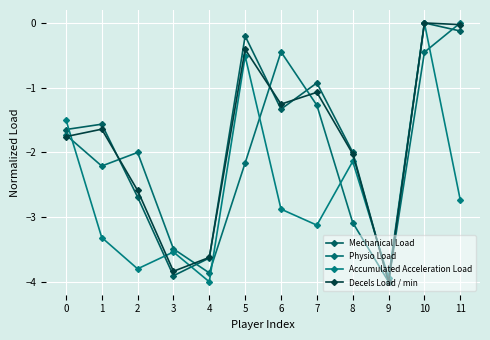

True or false: Decels Load / min has more than 0 points higher than both neighbors.

True